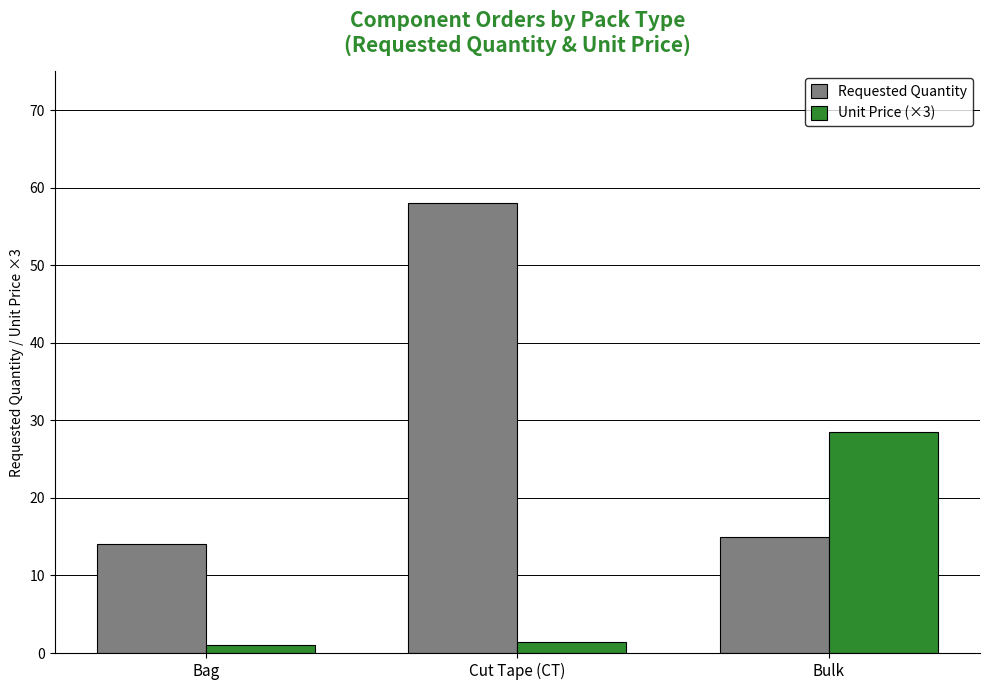

The value of Unit Price (×3) at Bulk is 28.5. True or false?

True